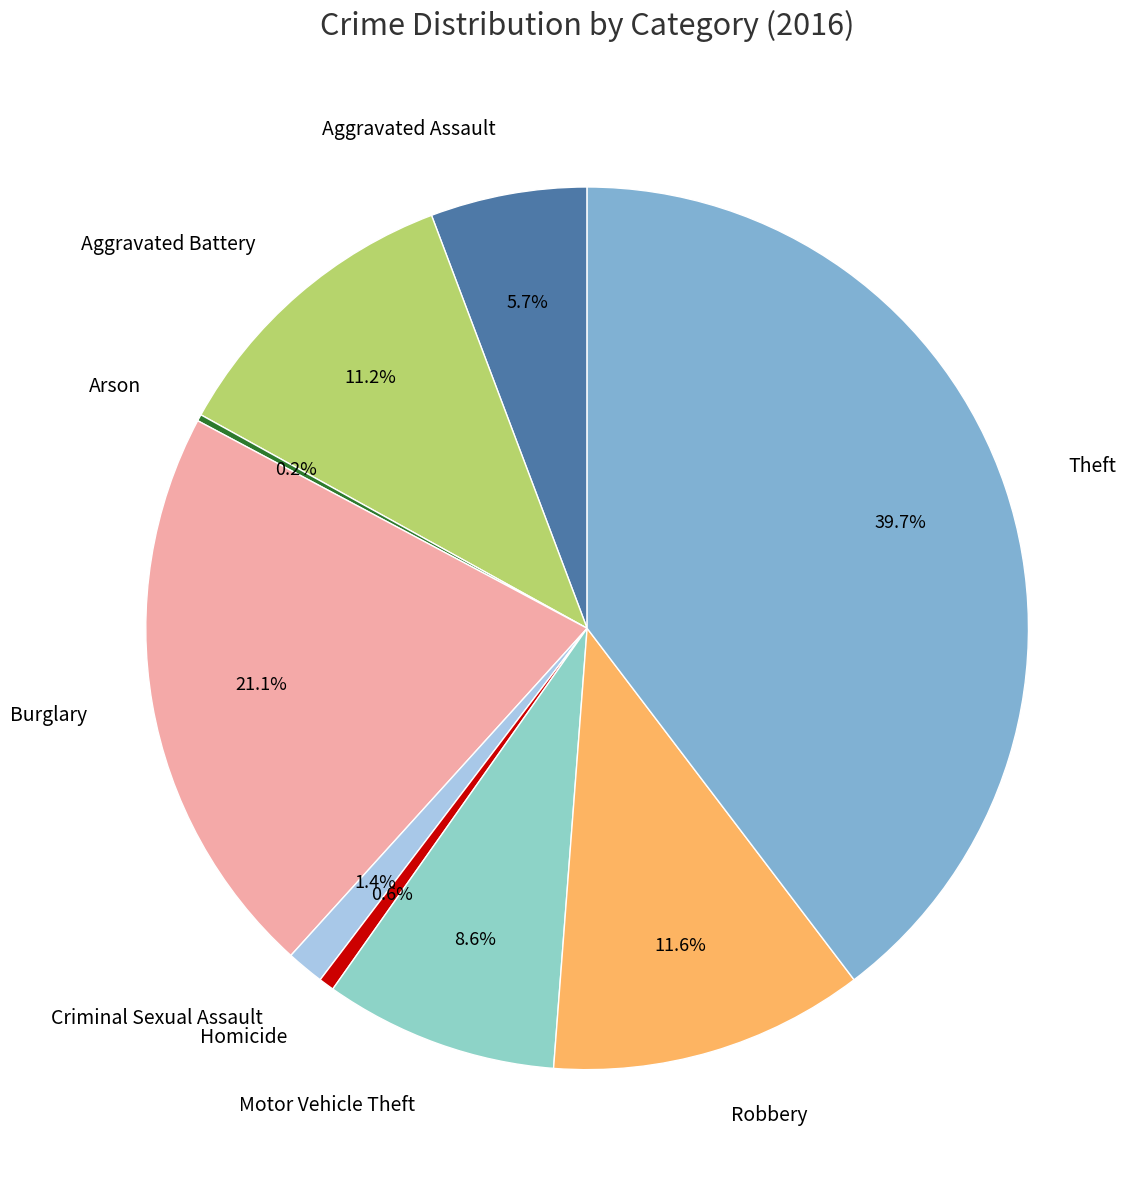

What is the largest slice in the pie chart?

Theft